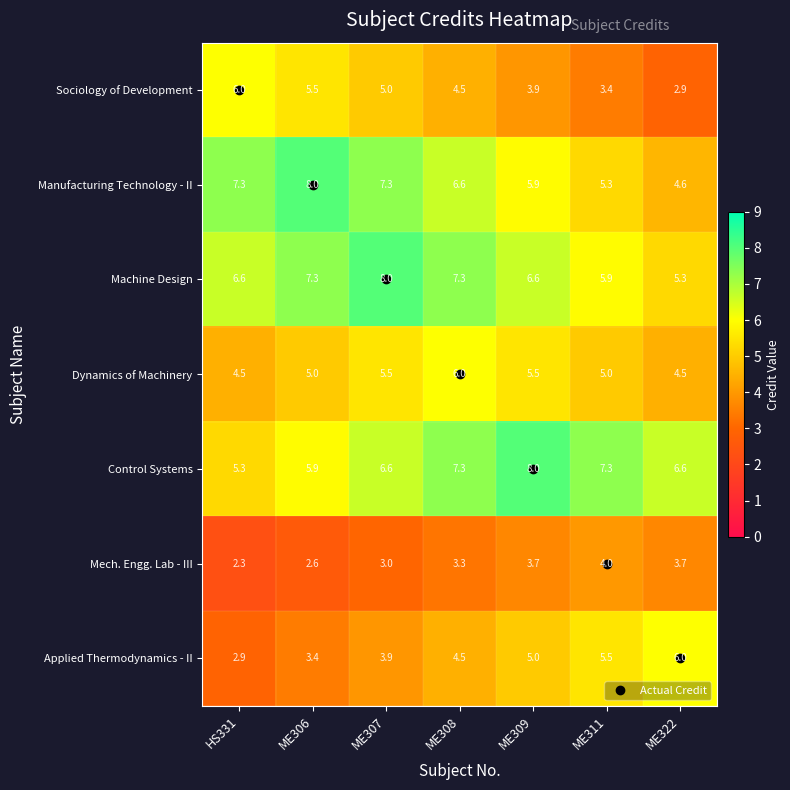

What is the sum of the Machine Design values at ME308 and ME307?

15.3